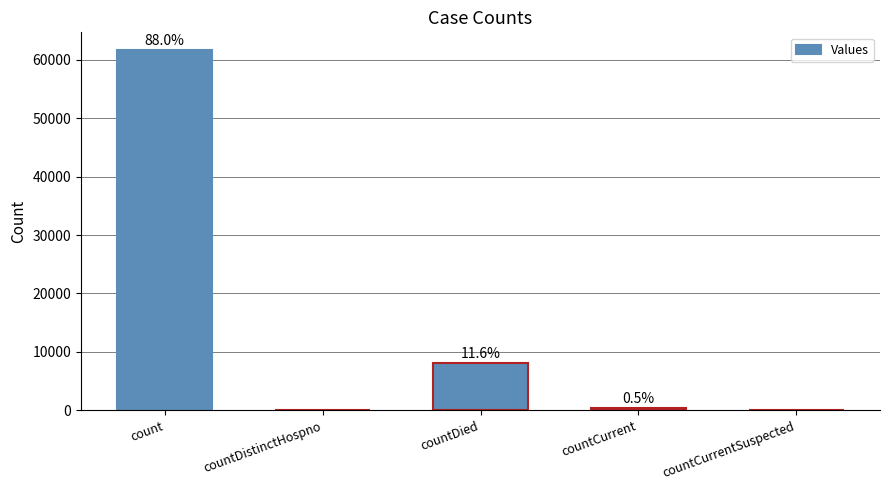

The value at countCurrentSuspected is 0. True or false?

True